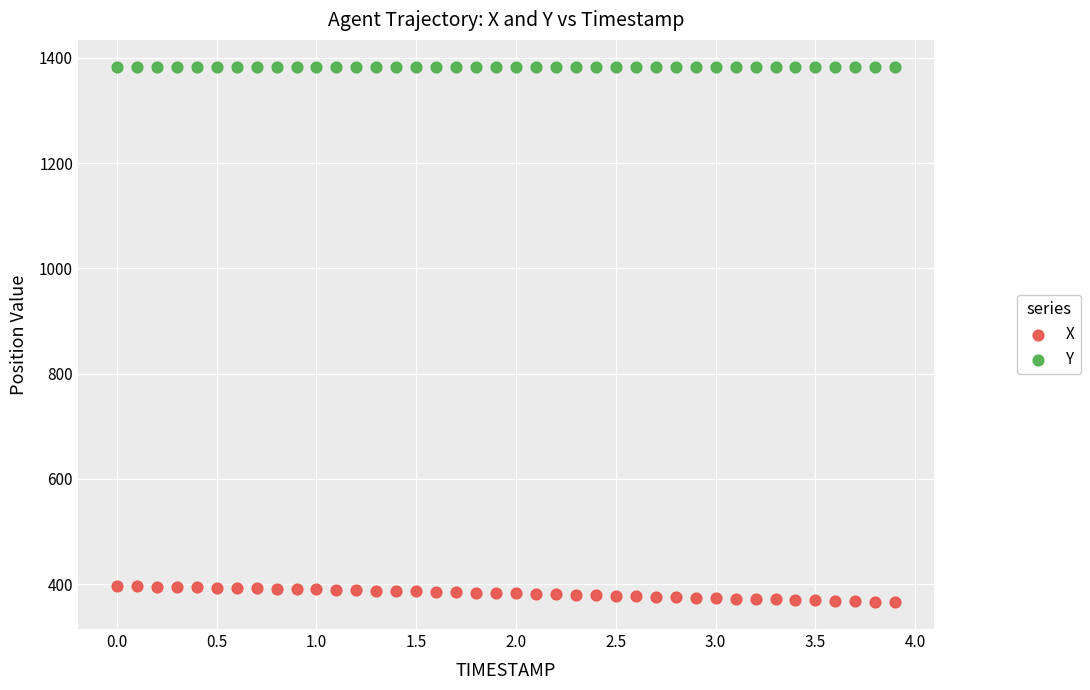

What are all the series names shown in the legend?

X, Y